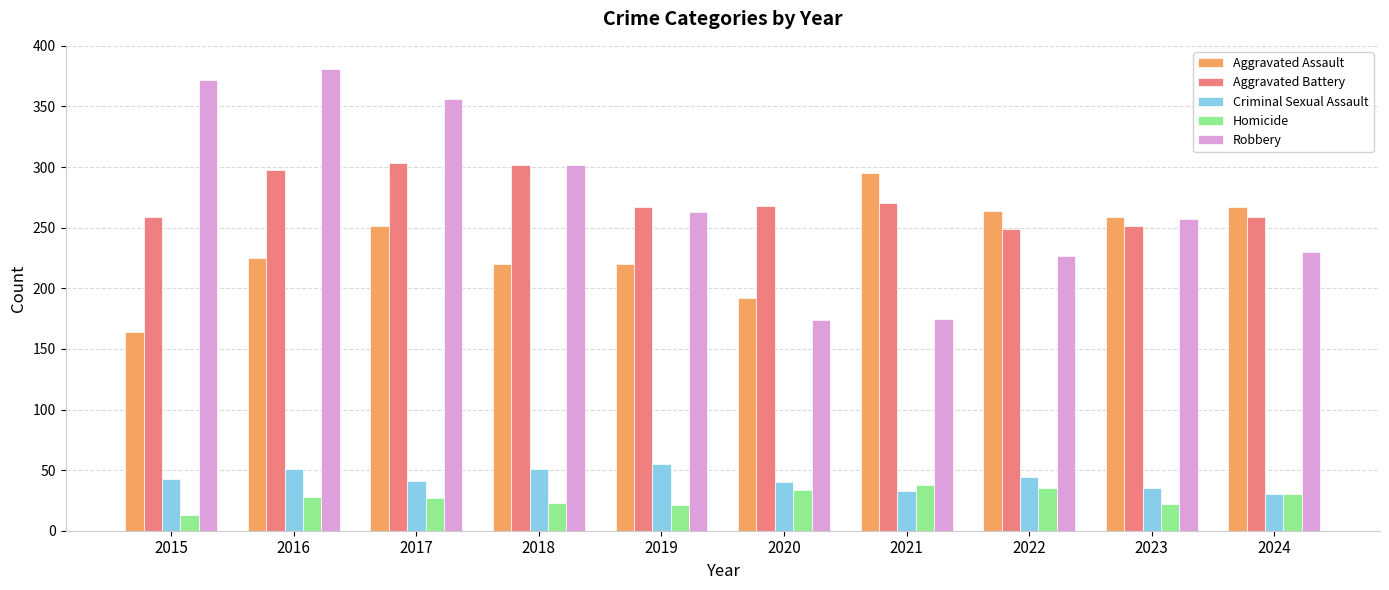

What is the approximate value of Robbery at 2020?

174